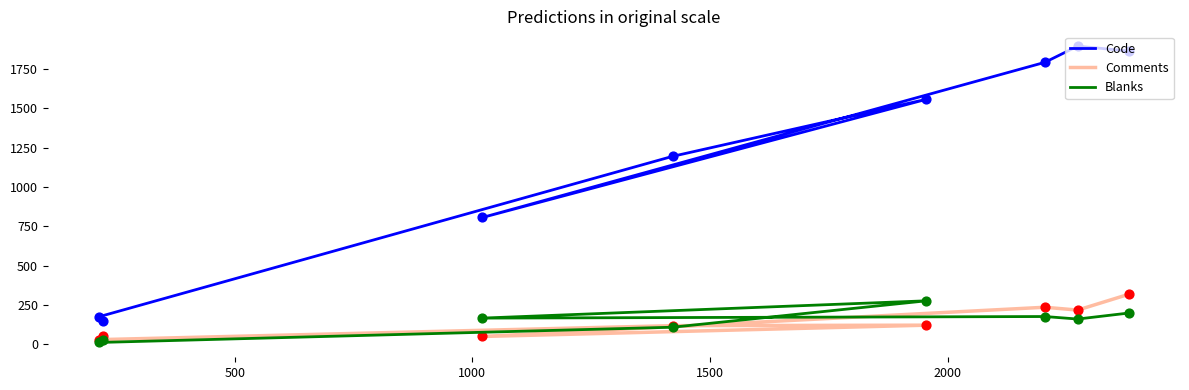

At how many categories does at least one series exceed 217?

6